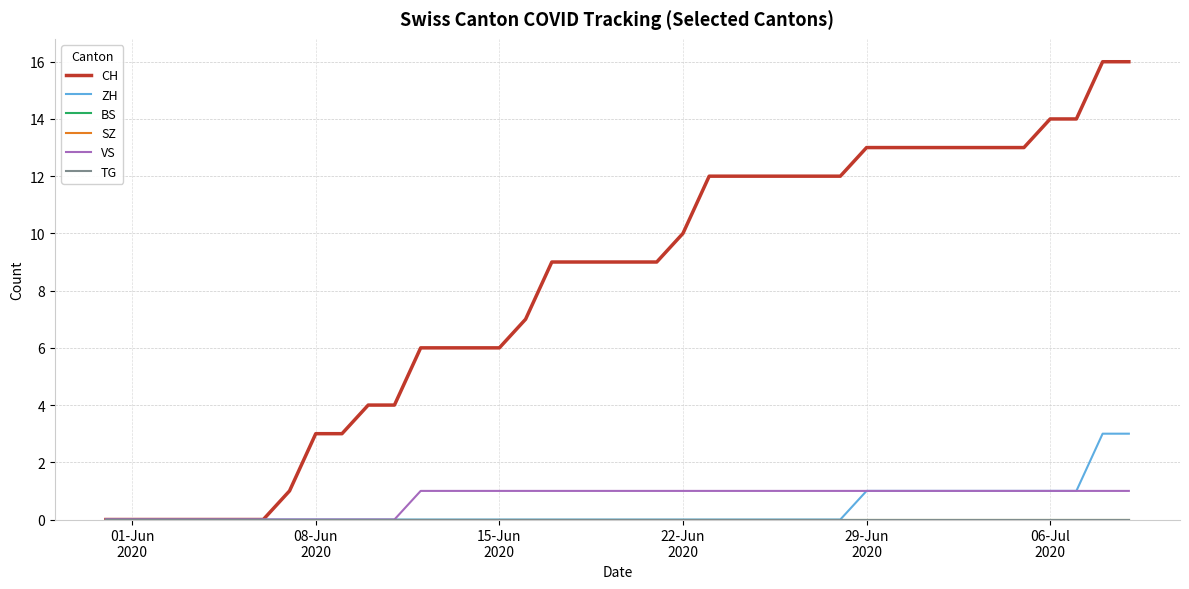

True or false: BS and ZH cross at least once.

False